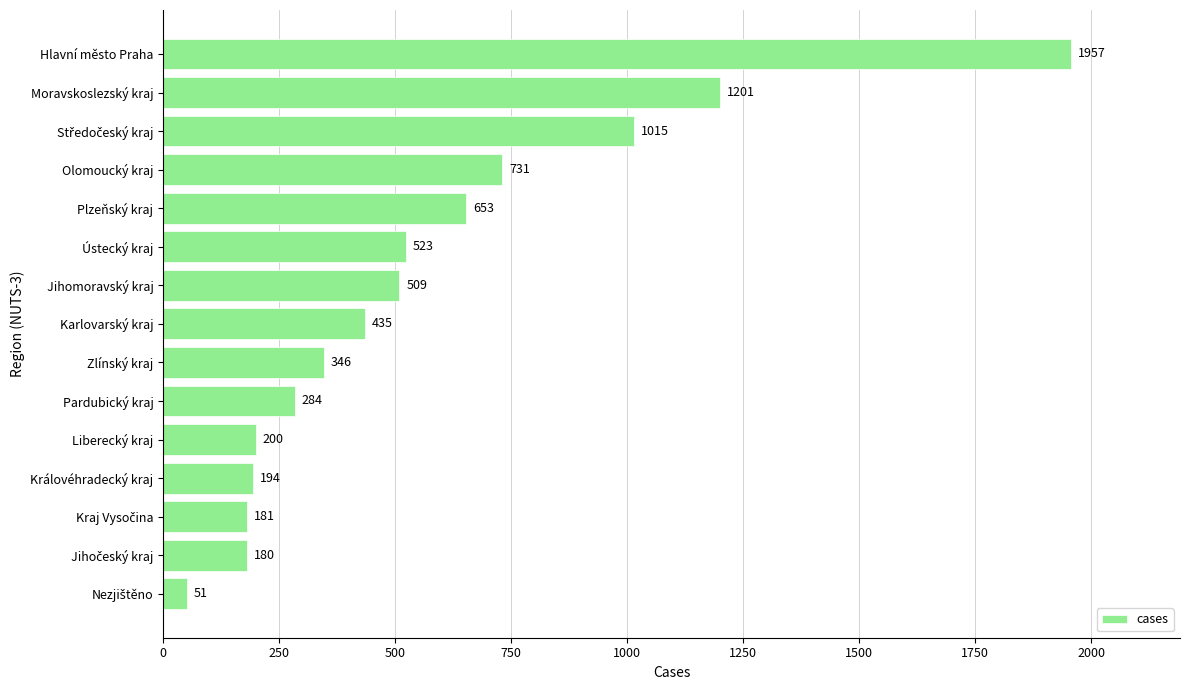

What is the difference between the second highest and second lowest values?

1021